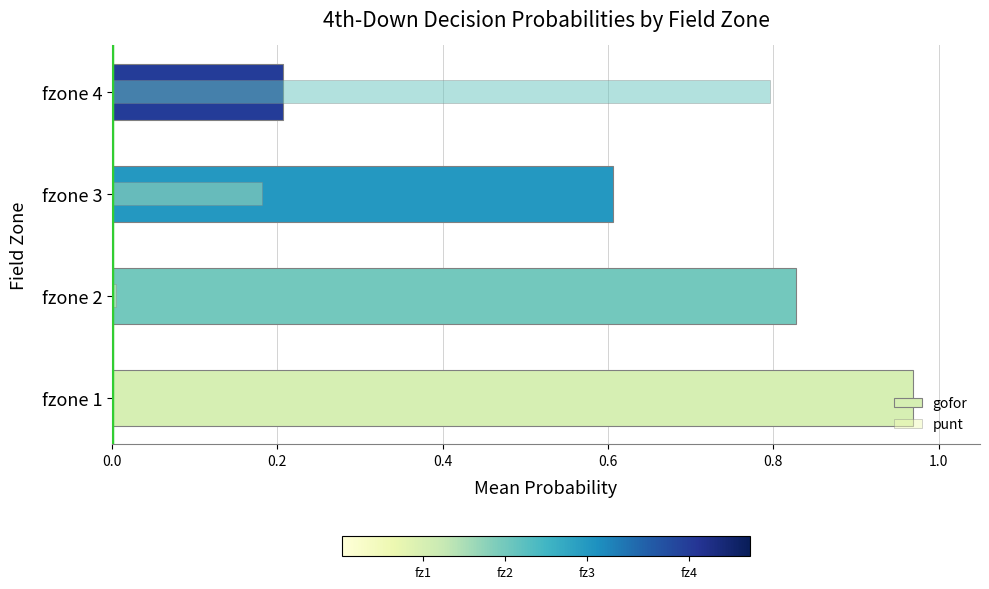

What are all the series names shown in the legend?

gofor, punt